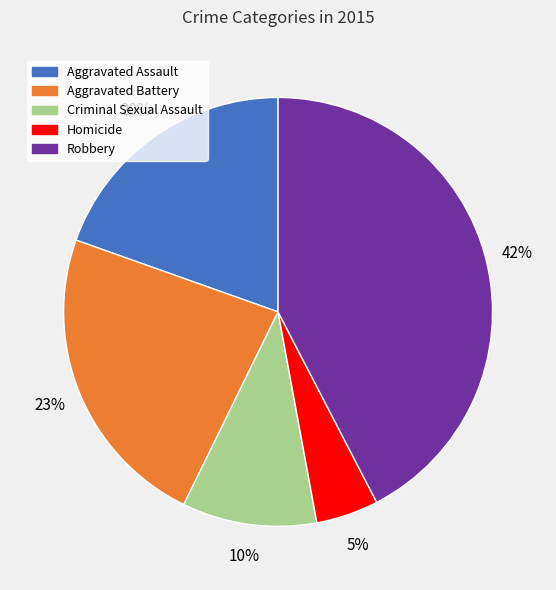

Combined, do Homicide and Aggravated Assault account for over 50%?

No